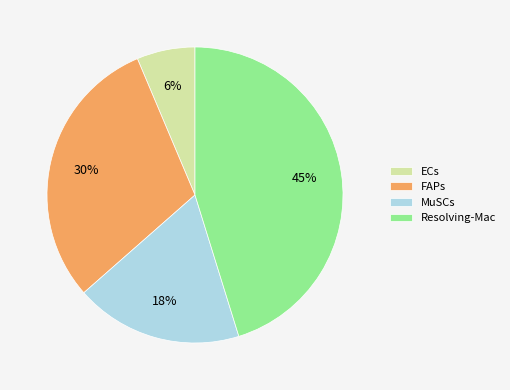

What is the largest slice in the pie chart?

Resolving-Mac